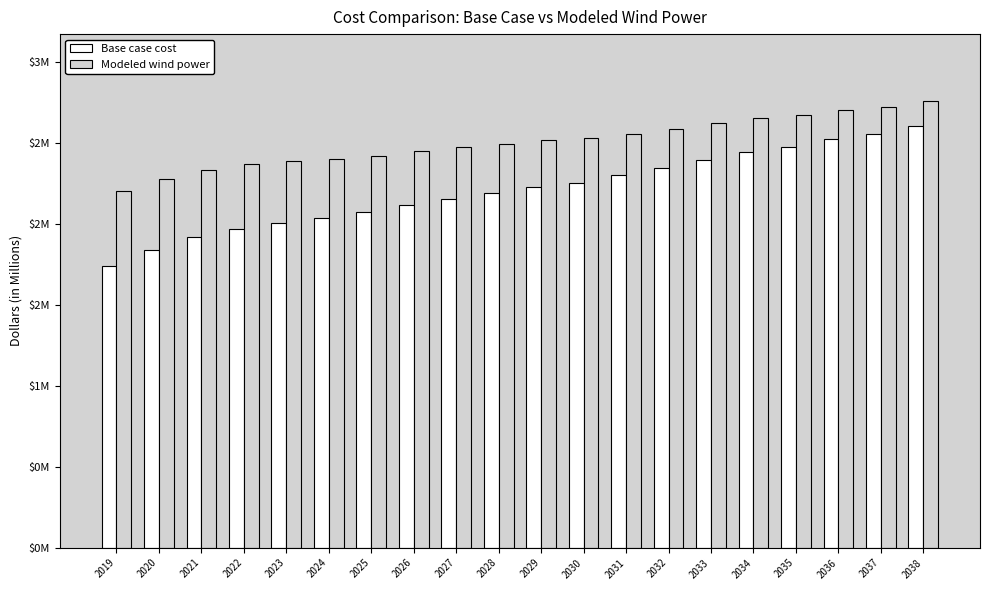

Which has a higher value, 2038 or 2036?

2038